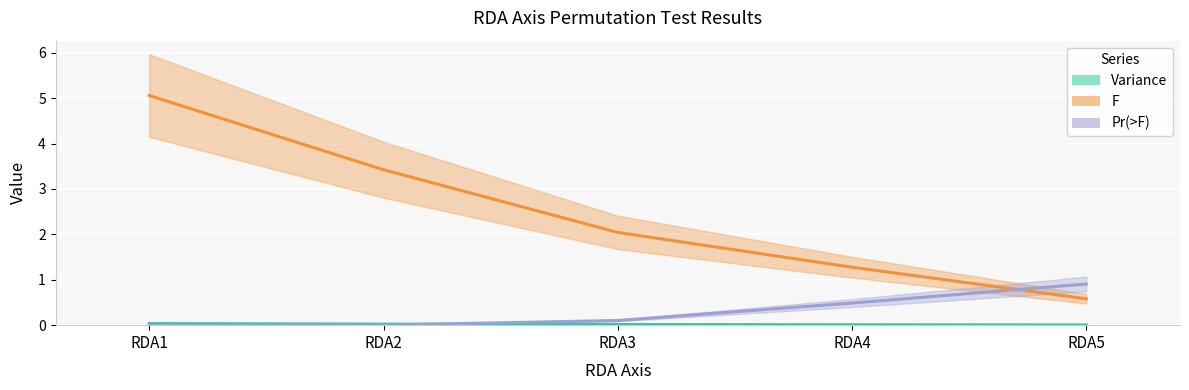

Reading left to right, what are all the values shown in this chart?

Variance: 0.0	0.0	0.0	0.0	0.0
F: 5.1	3.4	2.0	1.3	0.6
Pr(>F): 0.0	0.0	0.1	0.5	0.9